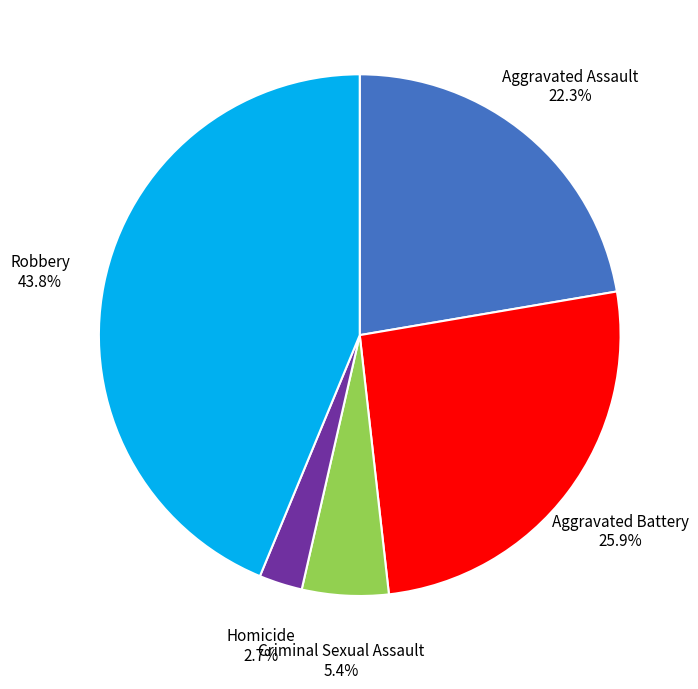

Is there a majority slice in this chart?

No